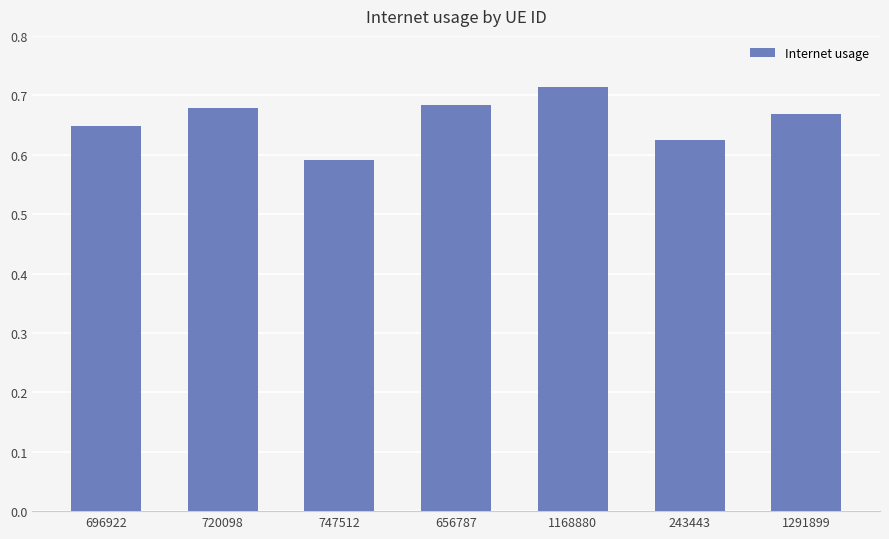

What is the sum of all values?

4.6